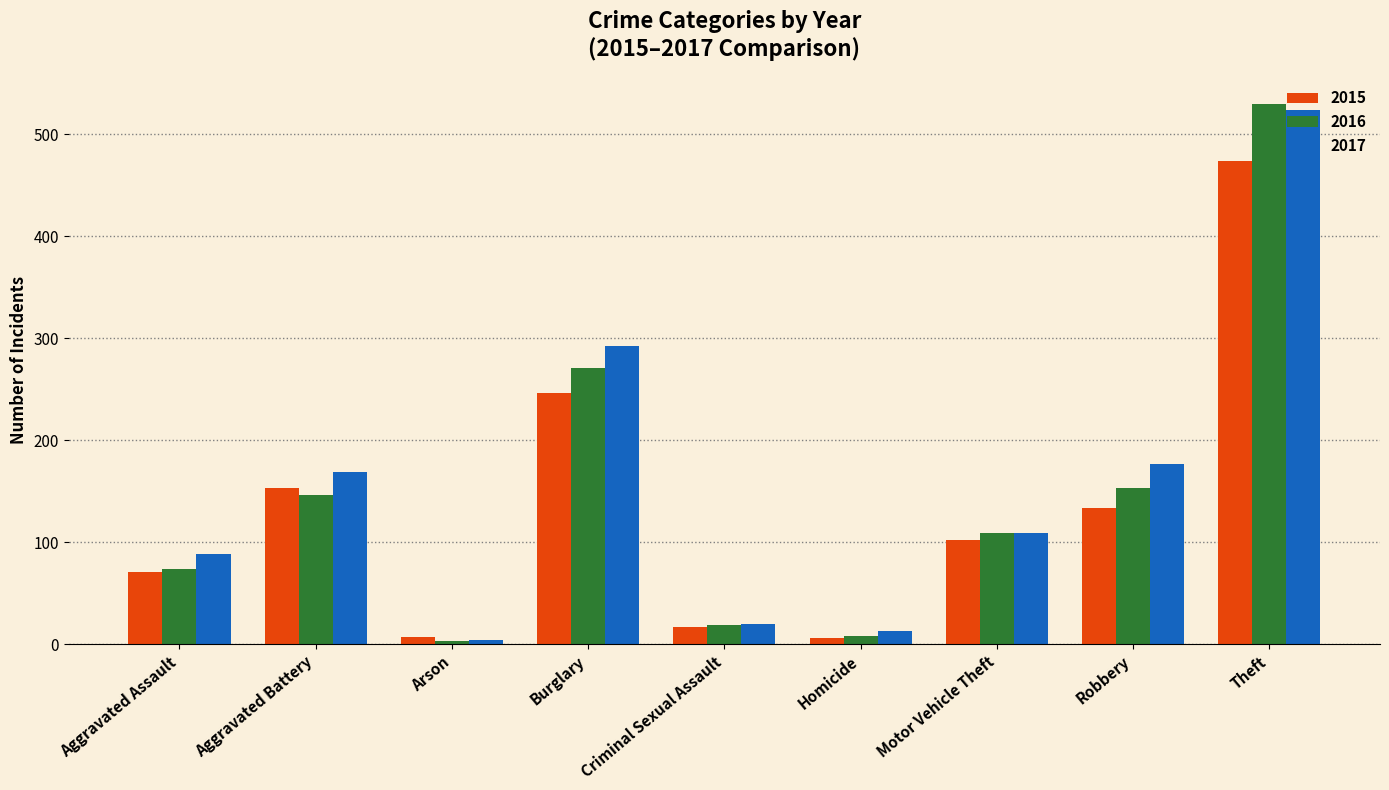

What is the sum of all 2017 values?

1396